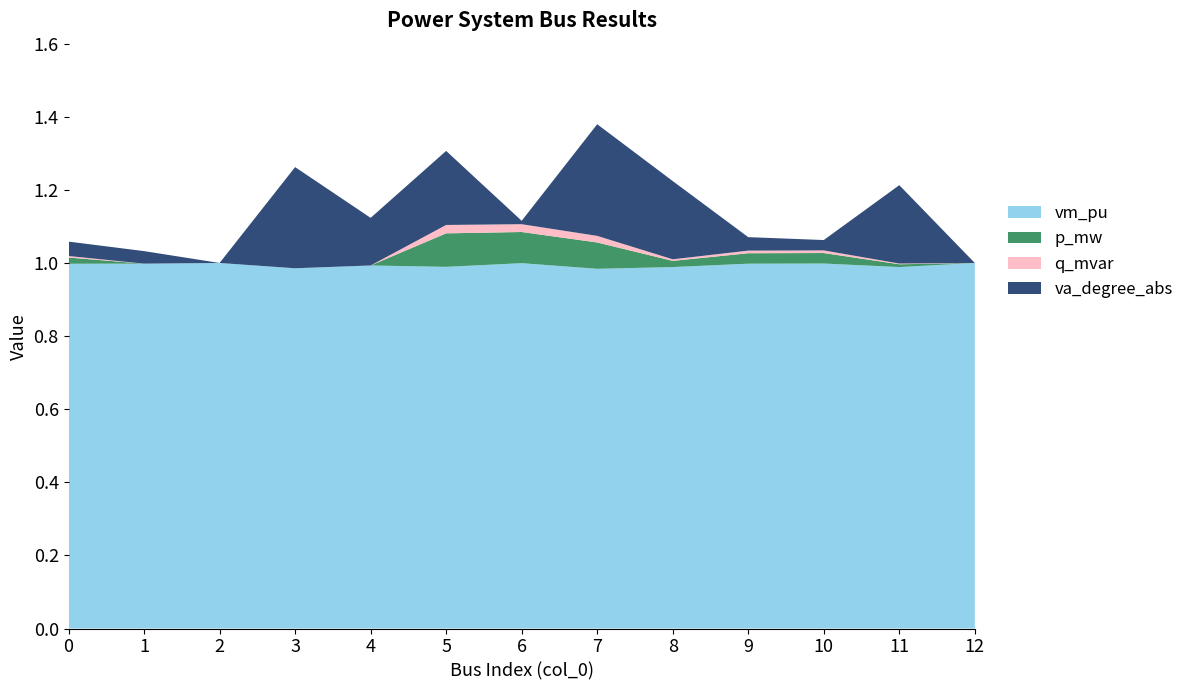

Reading left to right, what are all the values shown in this chart?

vm_pu: 1.0	1.0	1.0	1.0	1.0	1.0	1.0	1.0	1.0	1.0	1.0	1.0	1.0
p_mw: 0.0	0.0	0.0	0.0	0.0	0.1	0.1	0.1	0.0	0.0	0.0	0.0	0.0
q_mvar: 0.0	0.0	0.0	0.0	0.0	0.0	0.0	0.0	0.0	0.0	0.0	0.0	0.0
va_degree_abs: 0.0	0.0	0.0	0.3	0.1	0.2	0.0	0.3	0.2	0.0	0.0	0.2	0.0